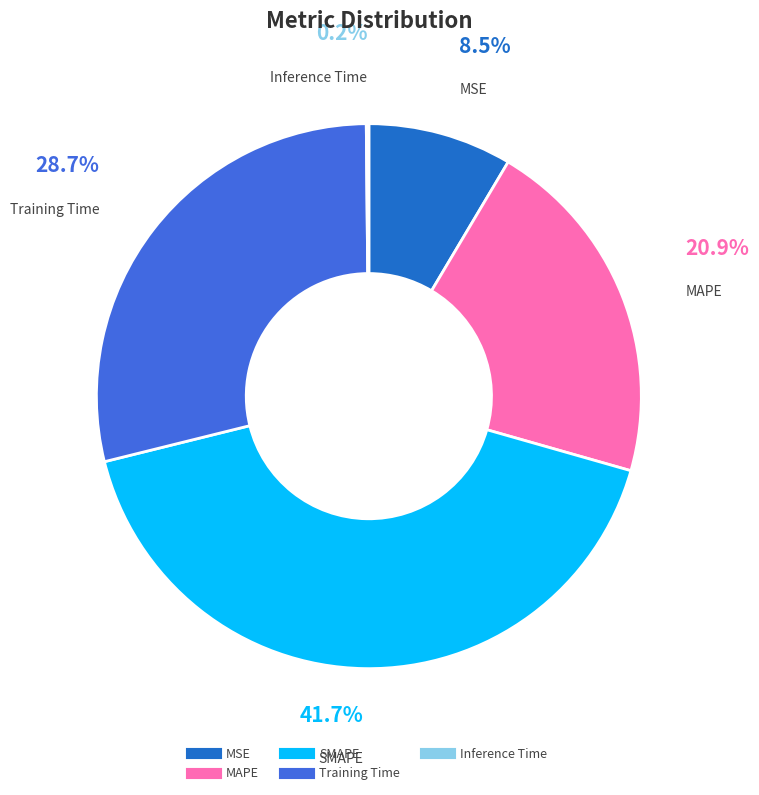

Is there a majority slice in this chart?

No